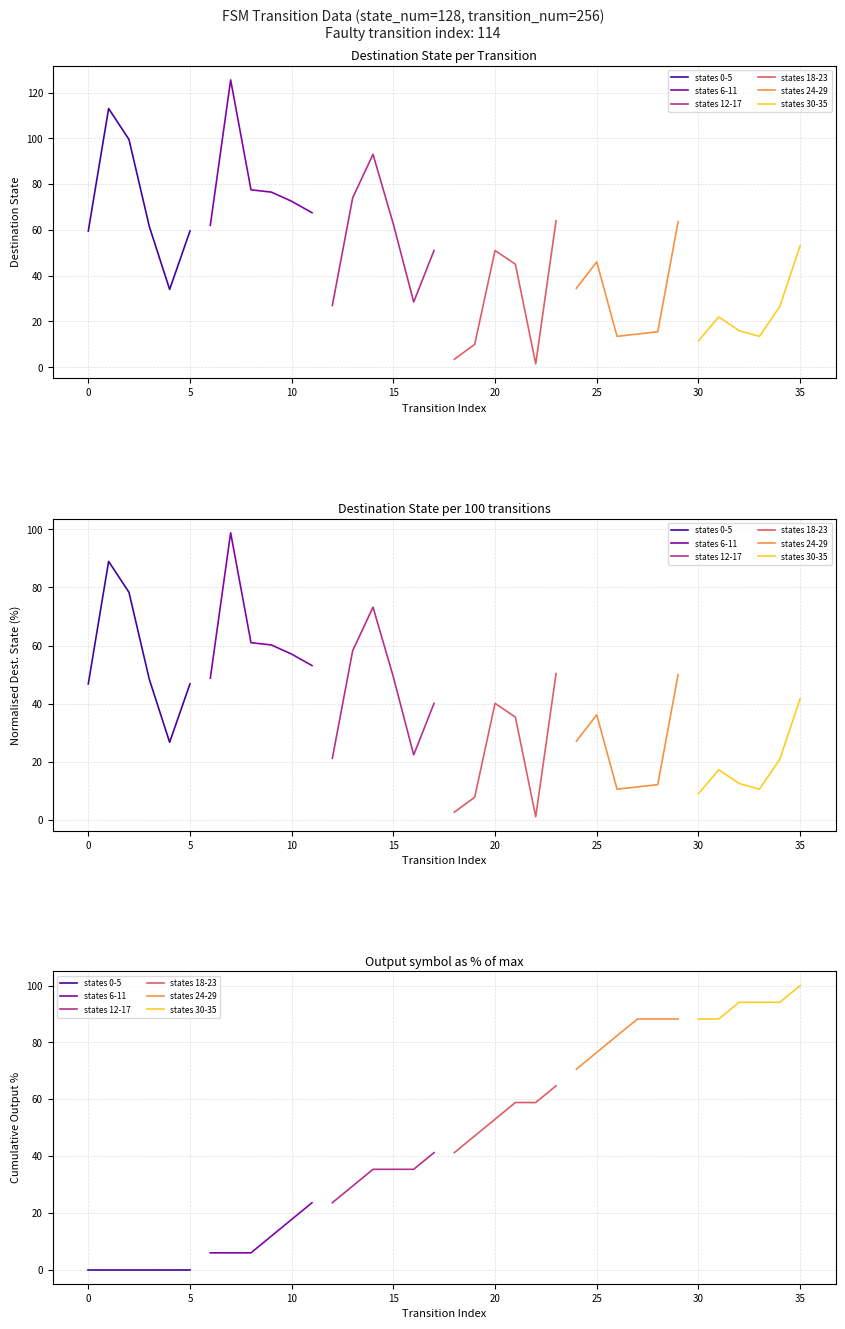

What position from the right is 0?

5